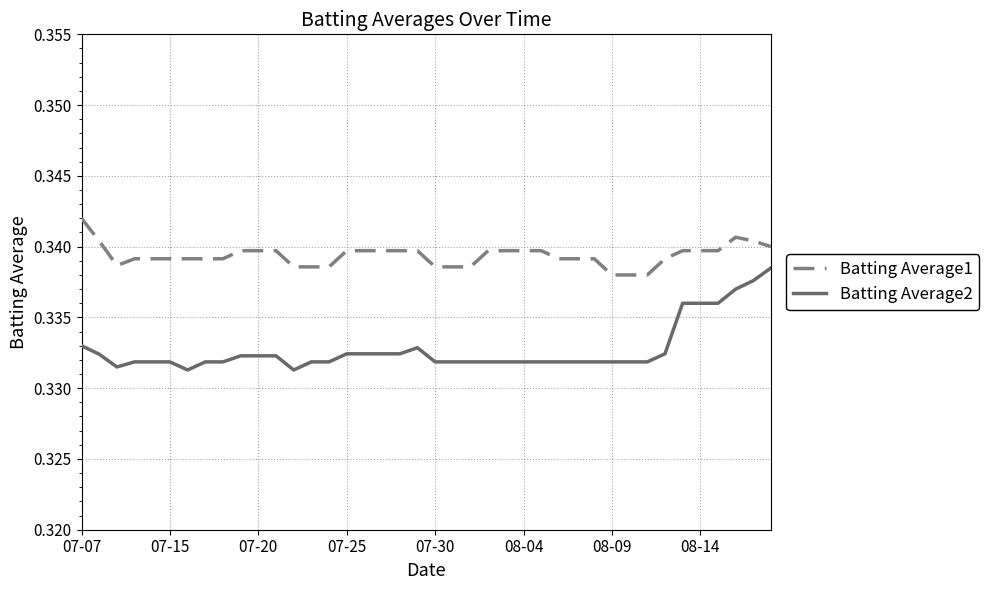

How many lines are shown in the chart?

2